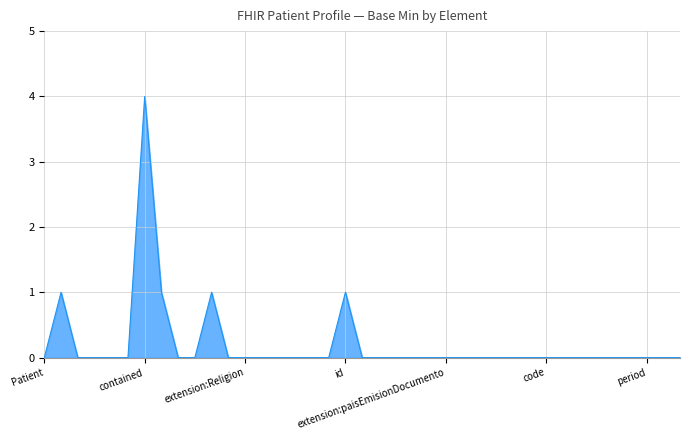

What is the difference between the maximum and minimum values?

4